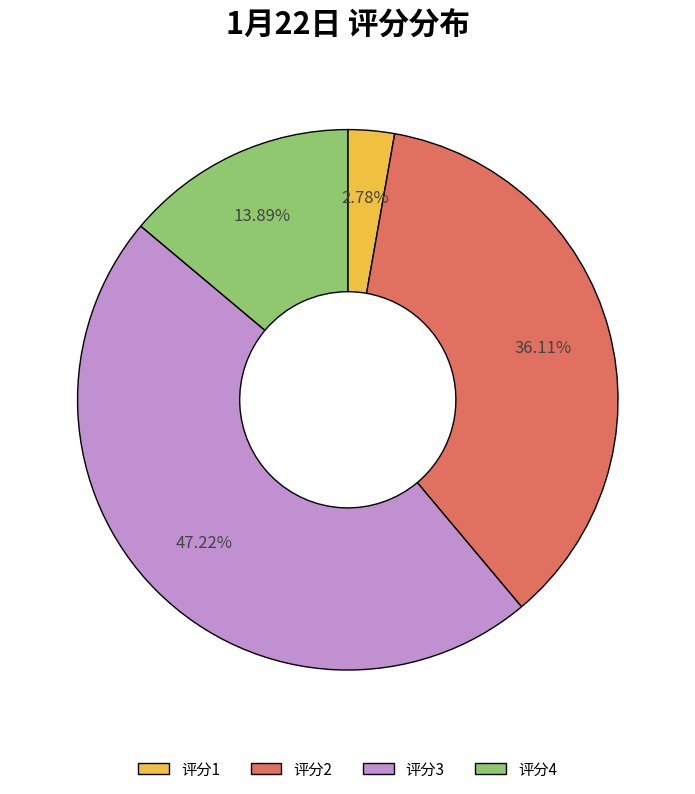

Rank the categories by value from highest to lowest.

评分3, 评分2, 评分4, 评分1